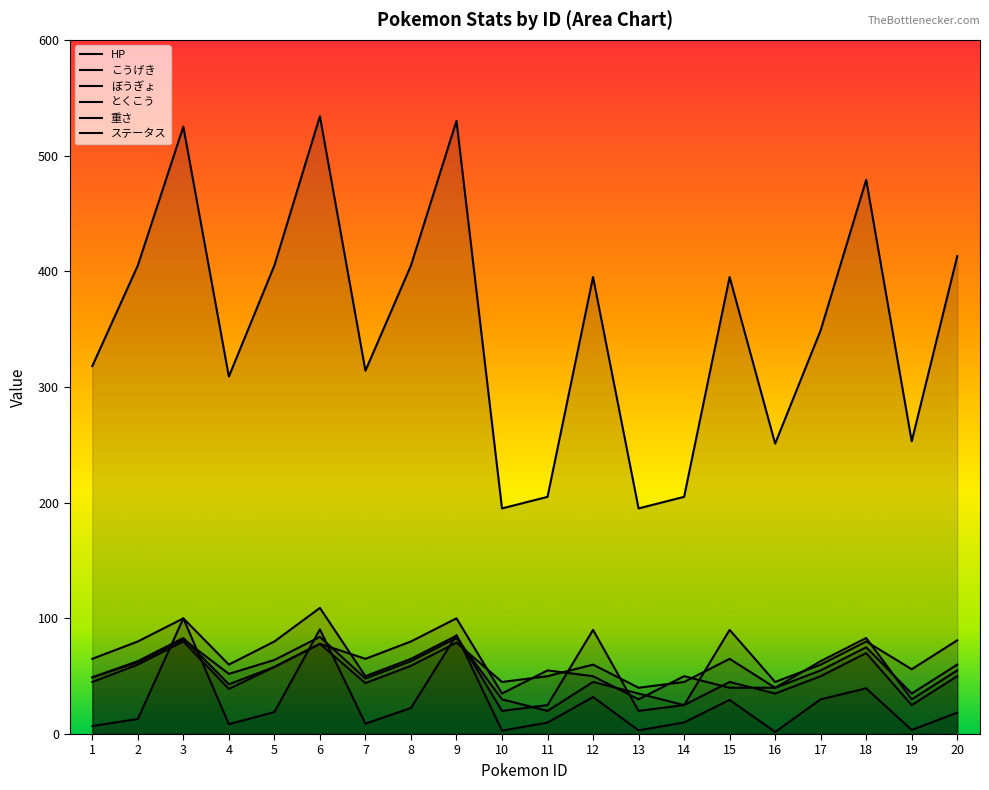

What is the lowest value of the とくこう series?

20.0